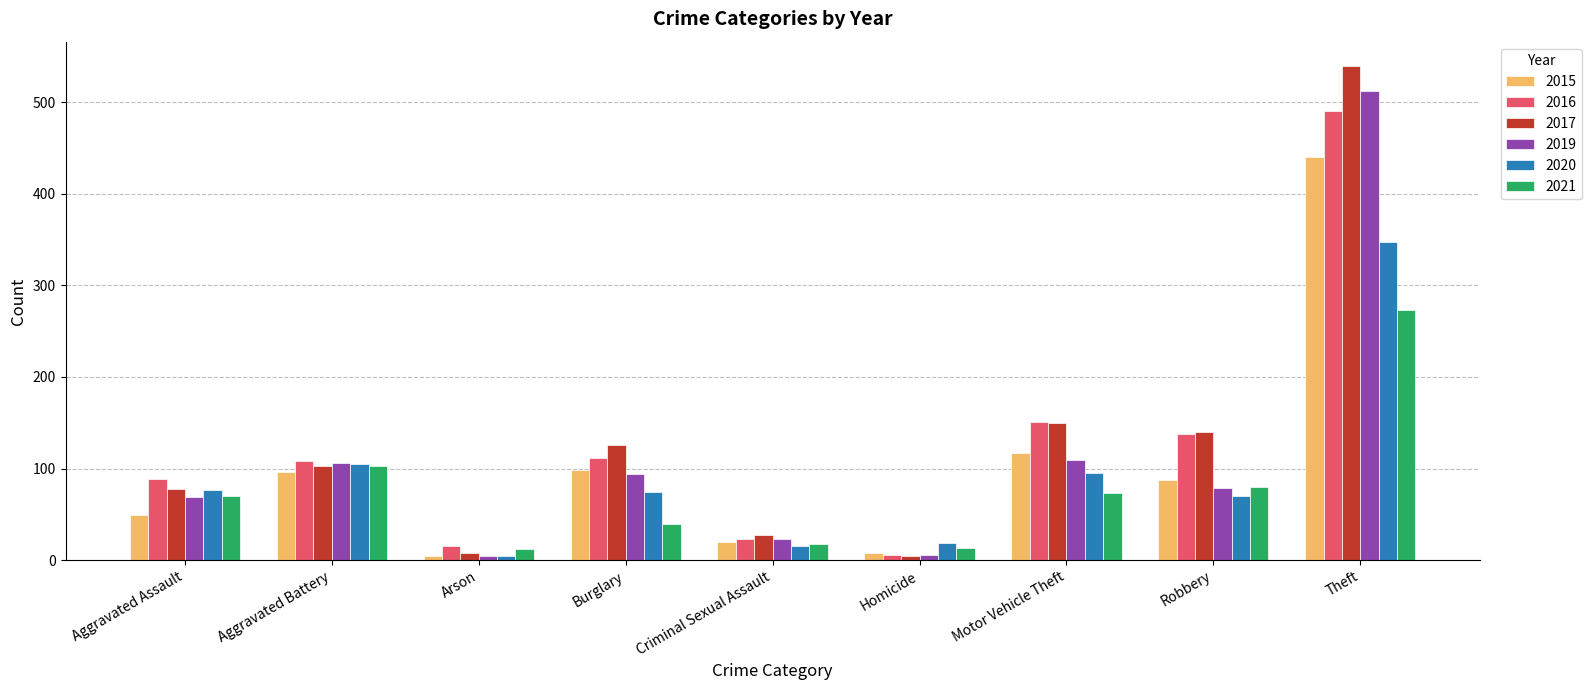

How many bars are there in each group?

6